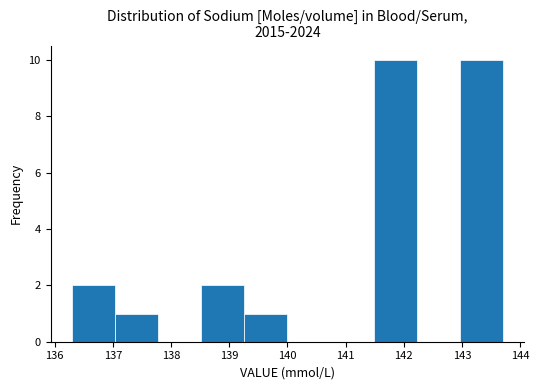

Reading left to right, list every bar in this chart as the range it spans on the x-axis followed by its height. Neither the bar edges nor the heights are printed on the chart, so give them approximately, as read against the axes.

136.30 to 137.04: 2
137.04 to 137.78: 1
137.78 to 138.52: 0
138.52 to 139.26: 2
139.26 to 140.00: 1
140.00 to 140.74: 0
140.74 to 141.48: 0
141.48 to 142.22: 10
142.22 to 142.96: 0
142.96 to 143.70: 10